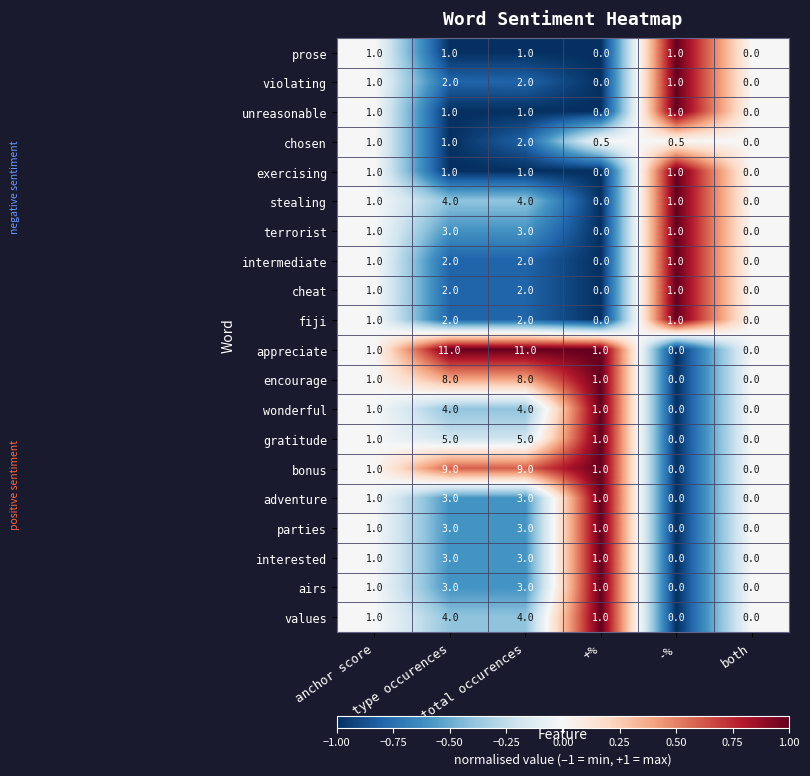

What is the difference between the second highest and minimum values in the wonderful series?

4.0